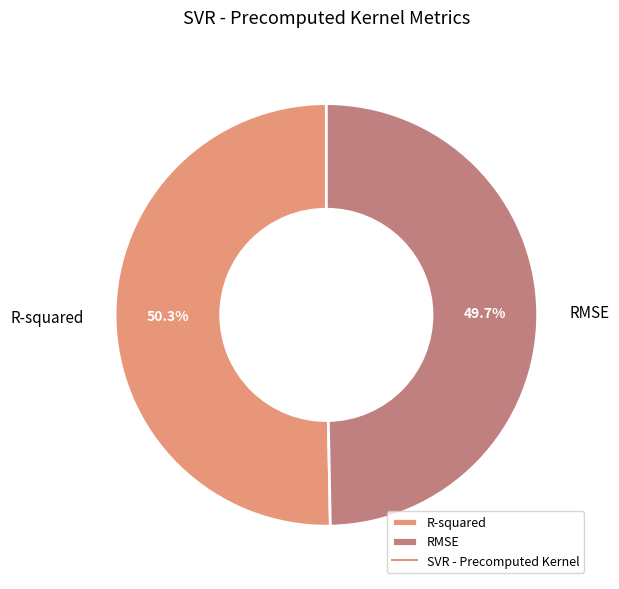

Combined, do RMSE and R-squared account for over 50%?

Yes